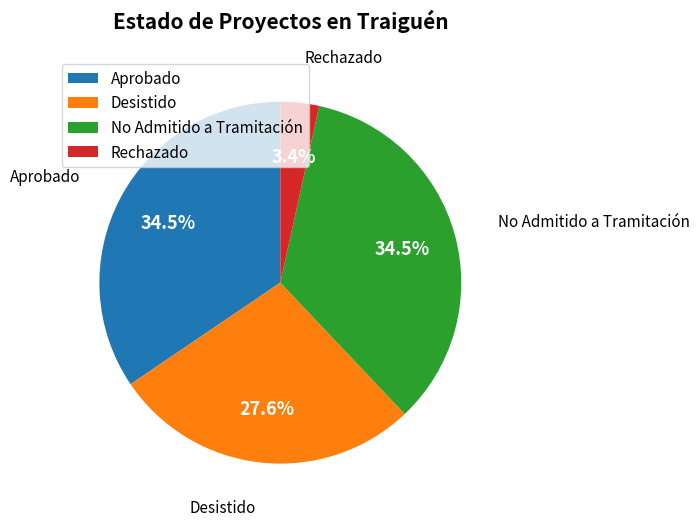

How many slices are in this pie chart?

4